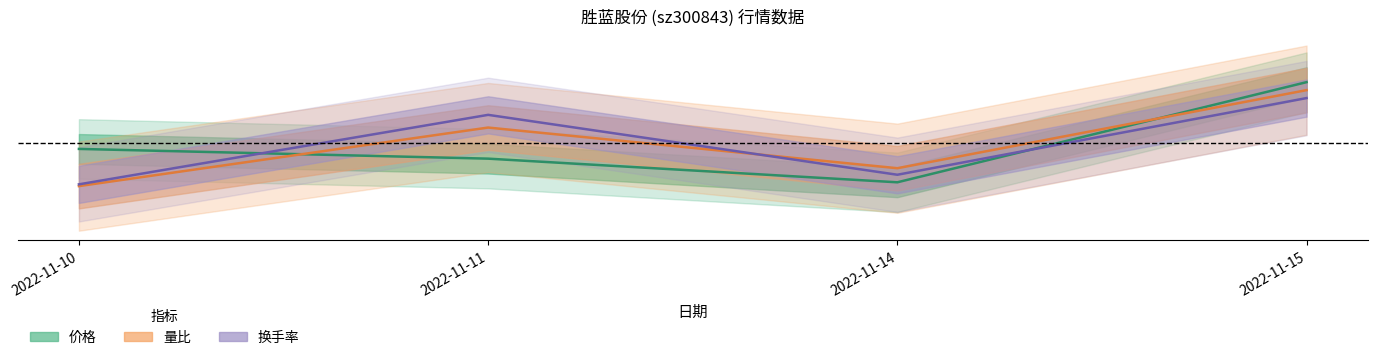

List the series in order of their overall mean, highest first.

量比, 价格, 换手率